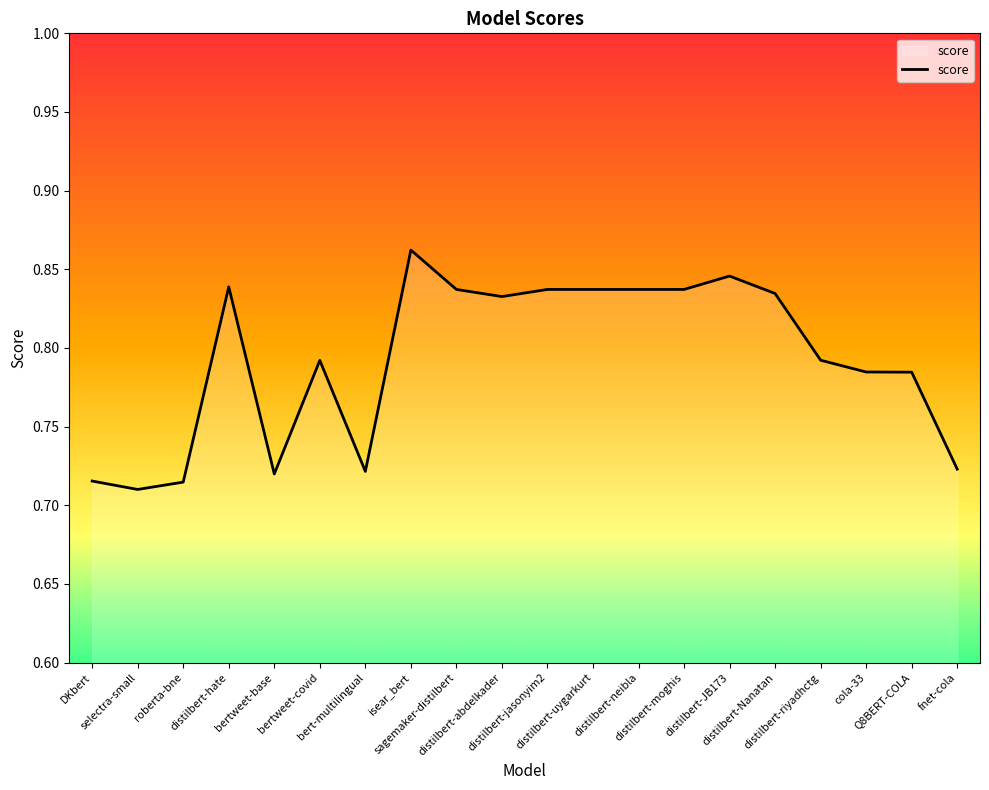

Is it true that the value at isear_bert is 0.9?

True